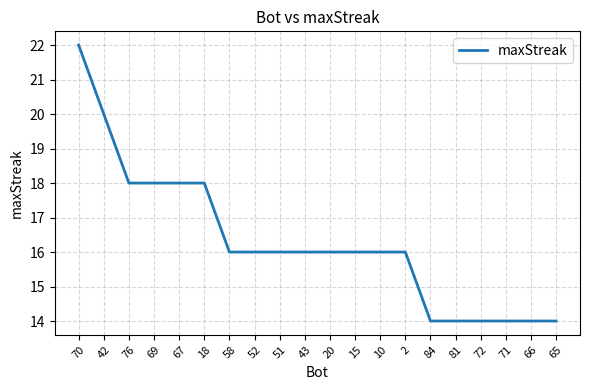

Which category has the highest value across all series?

70